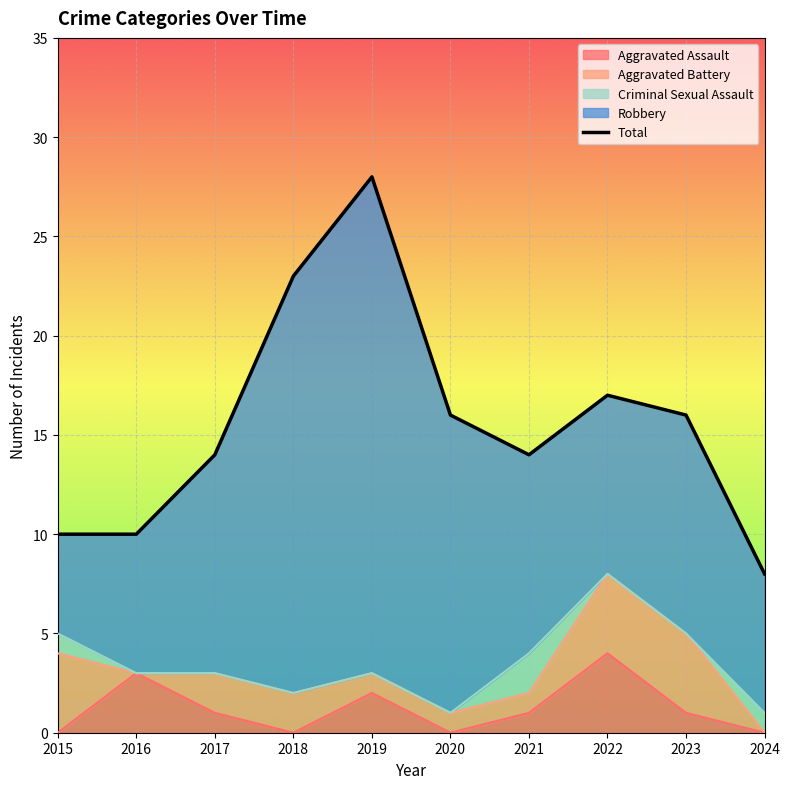

True or false: Aggravated Assault has a value of 1 at 2023.

True